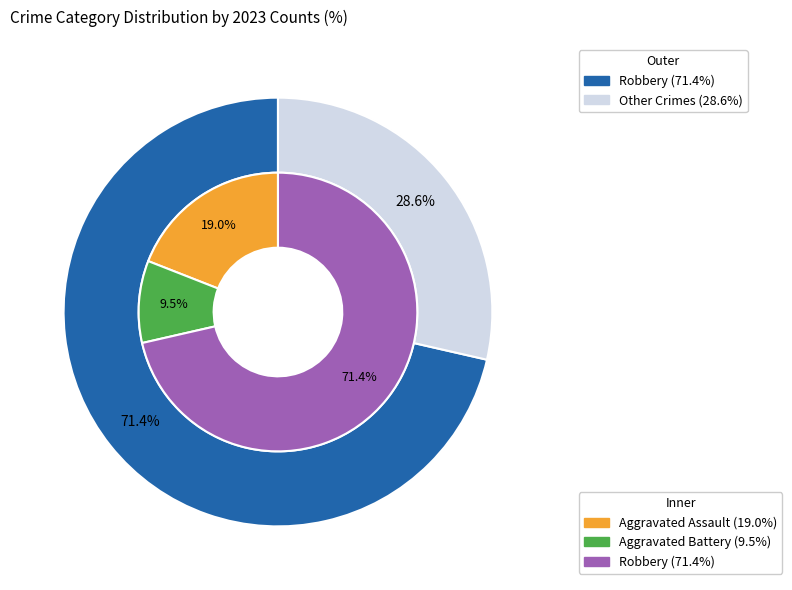

To the nearest percent, what is the difference between the 3 and values_2023 slice percentages?

52%